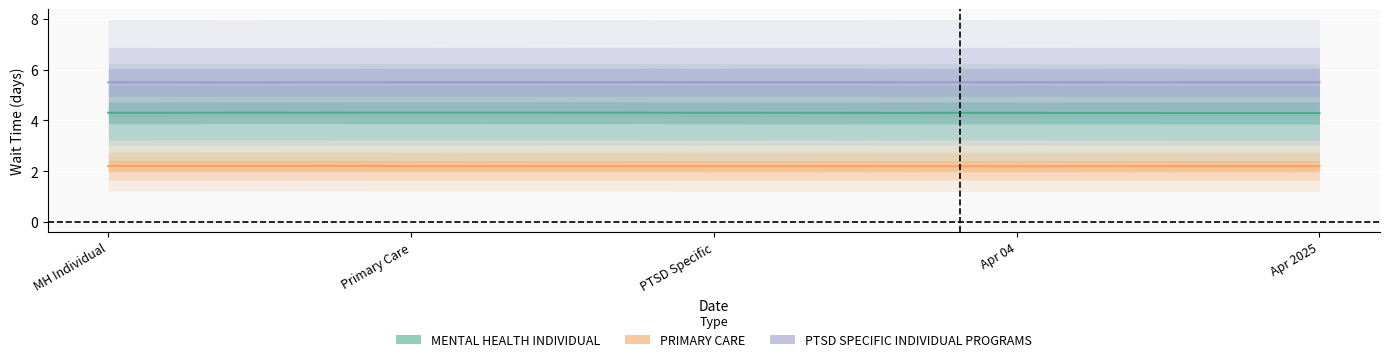

What is the smallest value displayed?

2.2